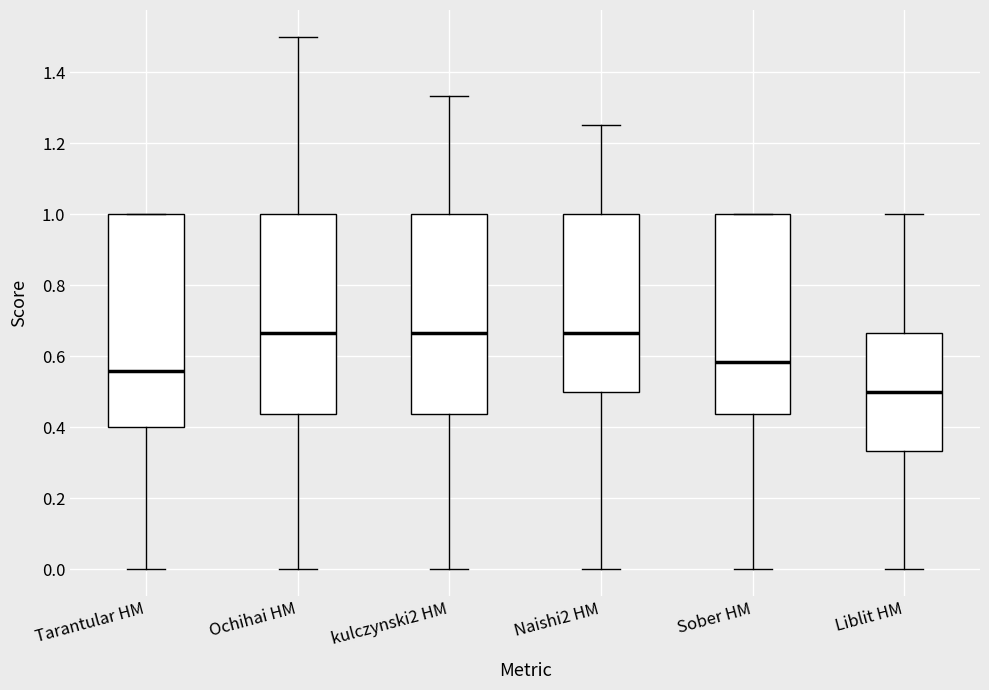

Which box is the tallest, from its lower edge to its upper edge?

Tarantular HM